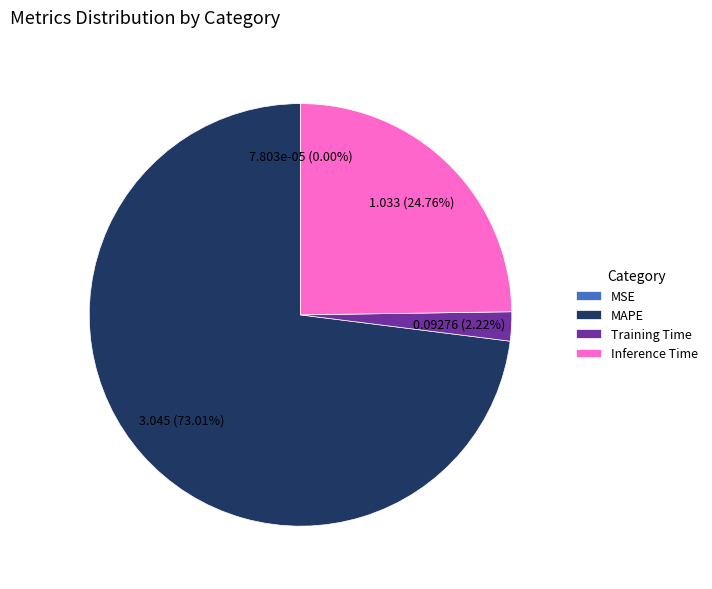

Which category has the biggest portion of the pie?

MAPE